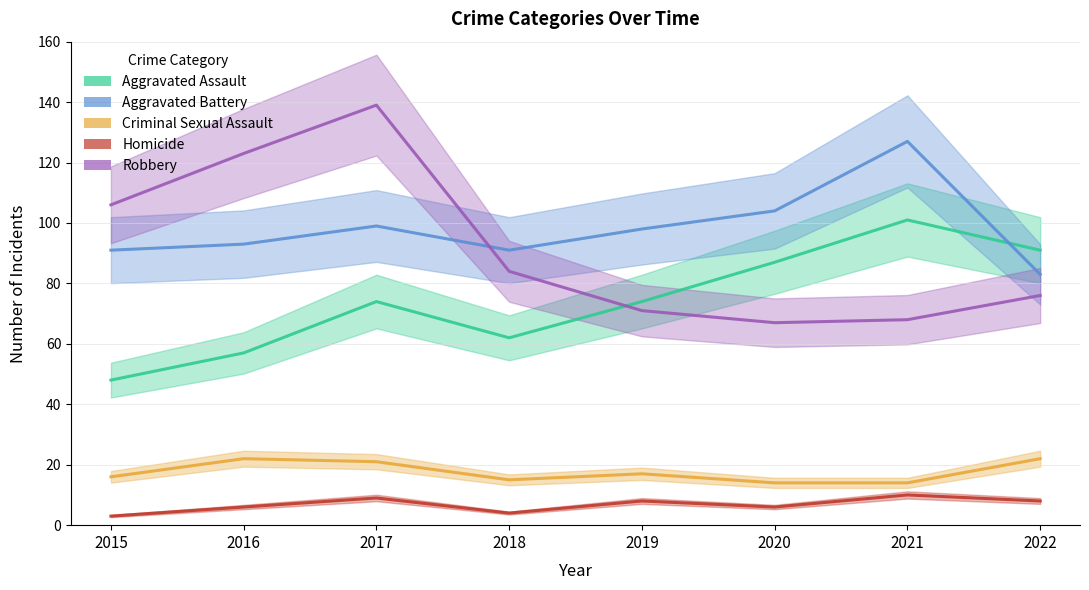

What is the value of the Robbery point at the 6th from the left?

67